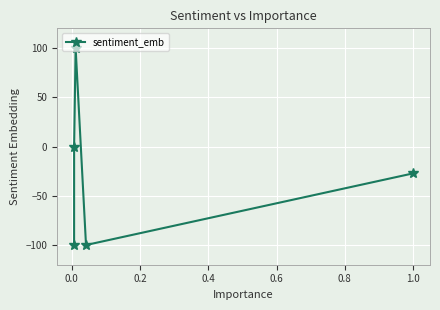

Reading left to right, transcribe all the data shown in this chart.

-100.0	0.0	100.0	-100.0	-27.3